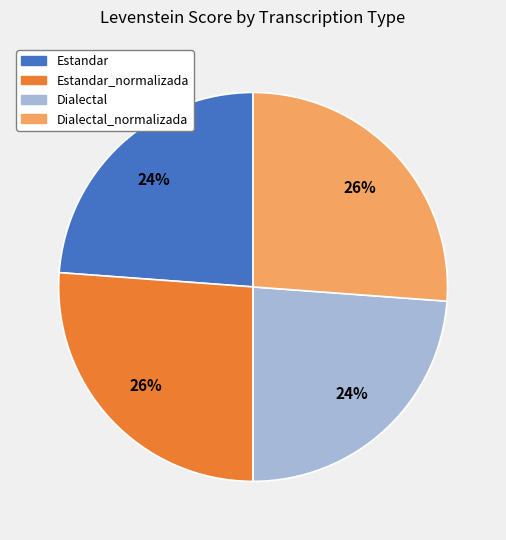

Does any single category account for the majority?

No